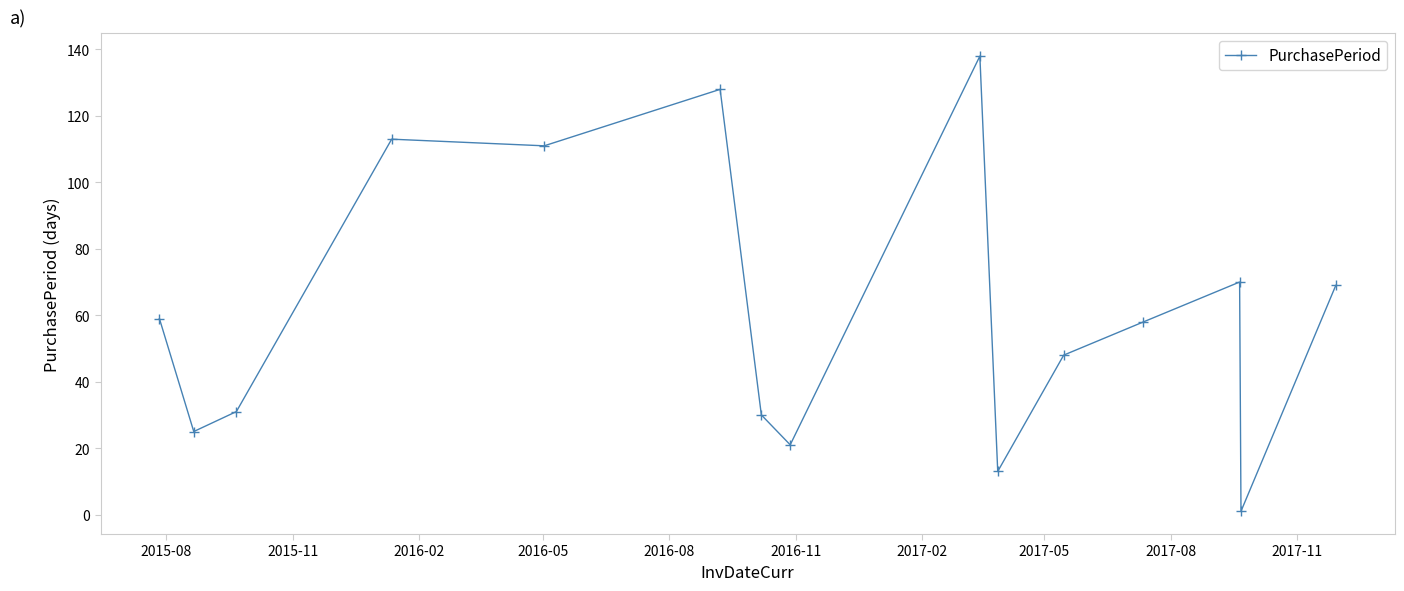

What is the maximum value shown in the chart?

138